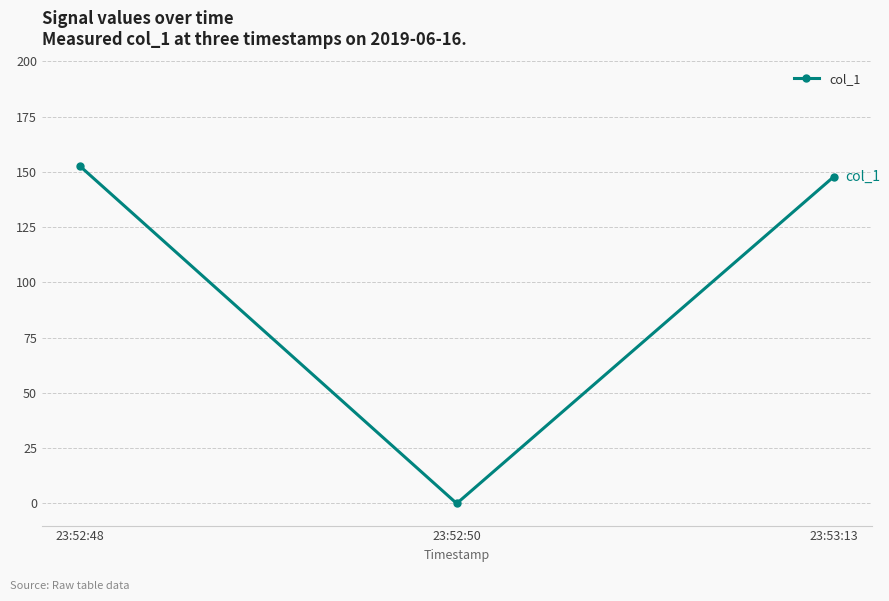

Is this an area chart (filled region under the line)?

No